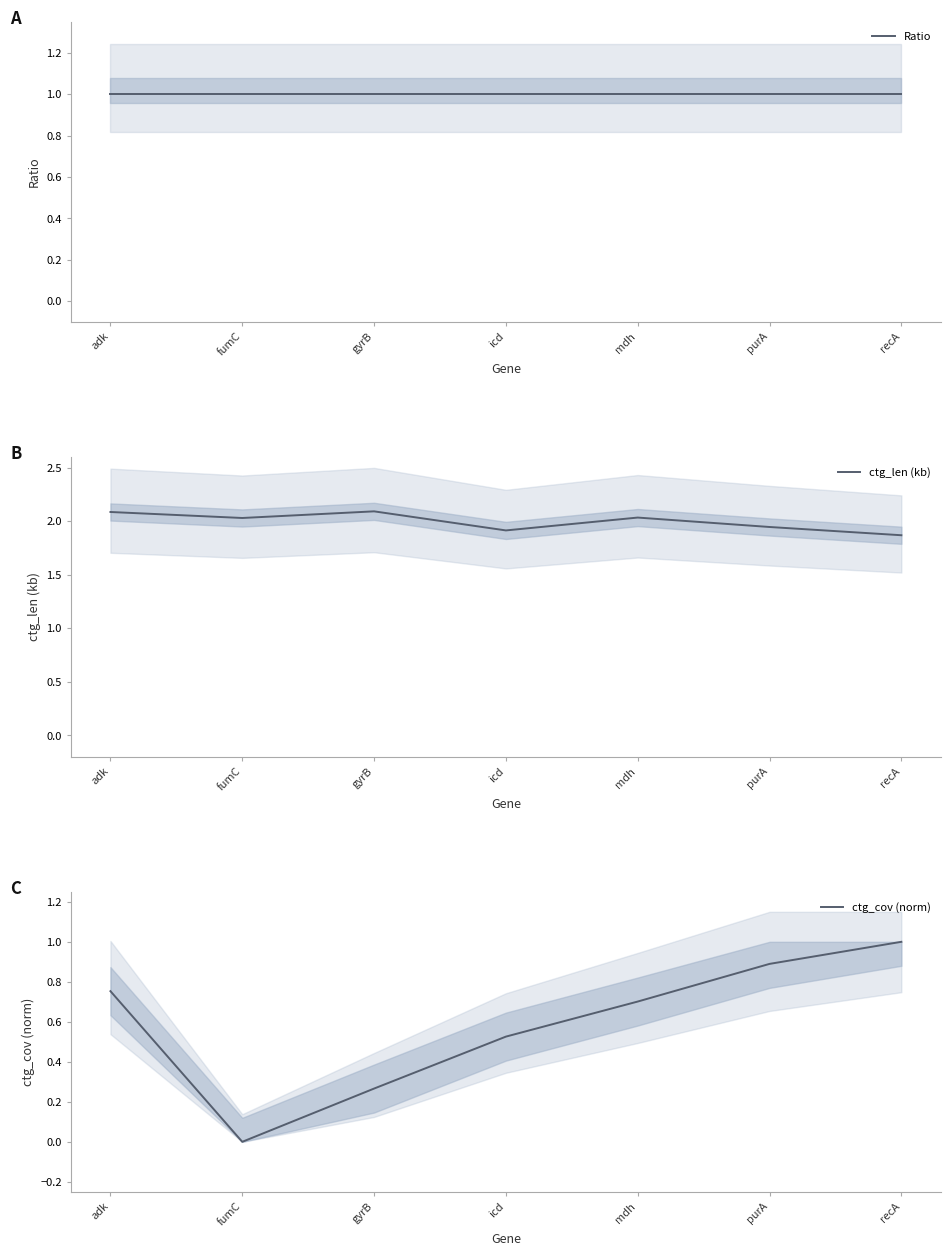

At how many categories does at least one series exceed 1?

7